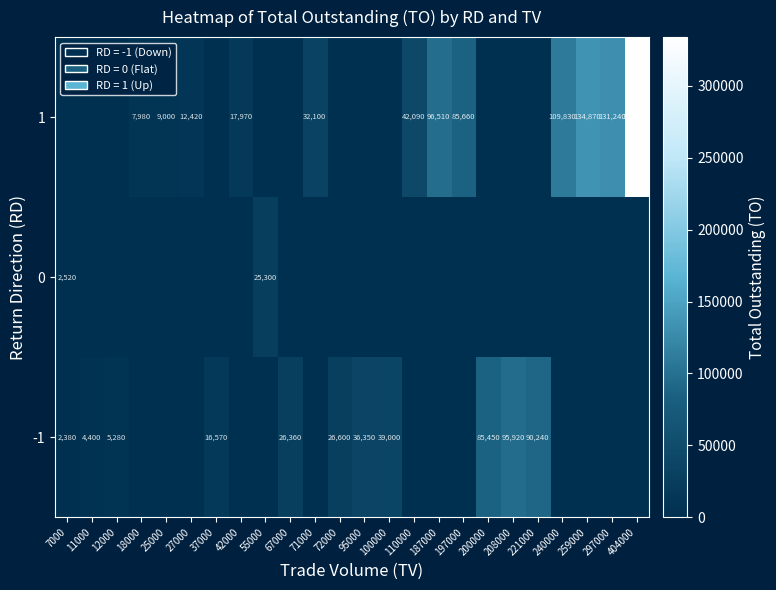

At which category is the sum across all series the highest?

404000